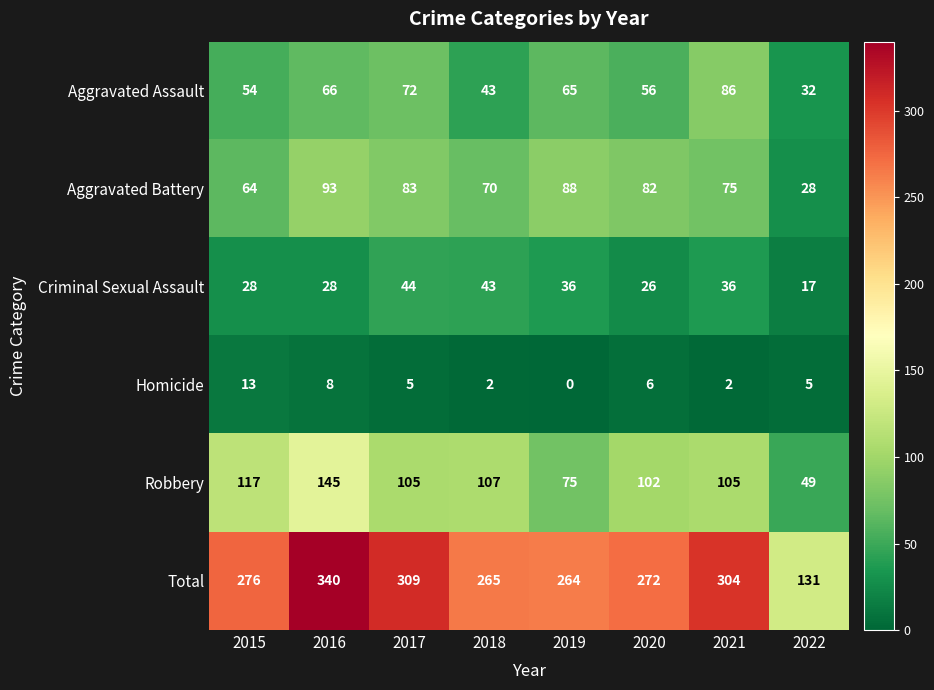

The value of Aggravated Battery at 2020 is 120. True or false?

False